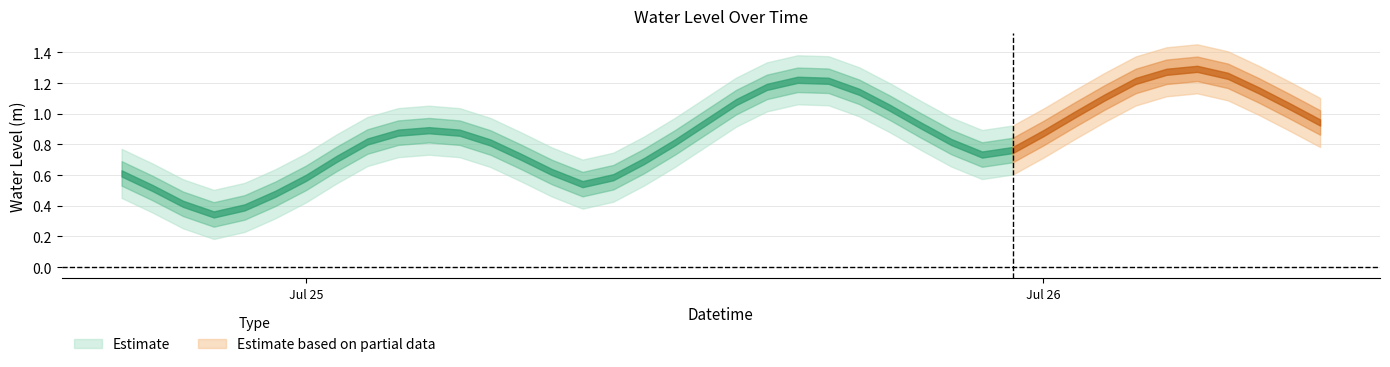

True or false: the data shows 1.2 at 2024-07-25 16:00:00.

True